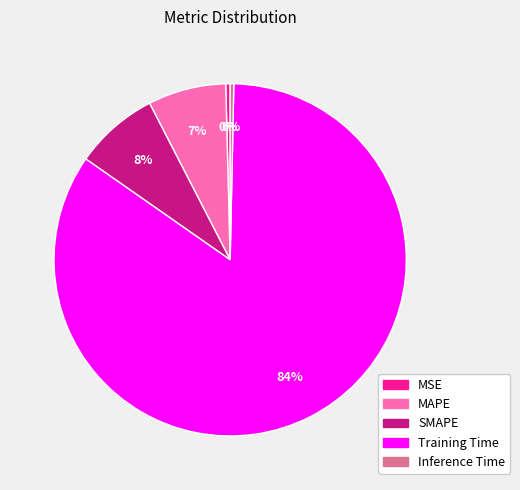

Which slice is the largest?

Training Time